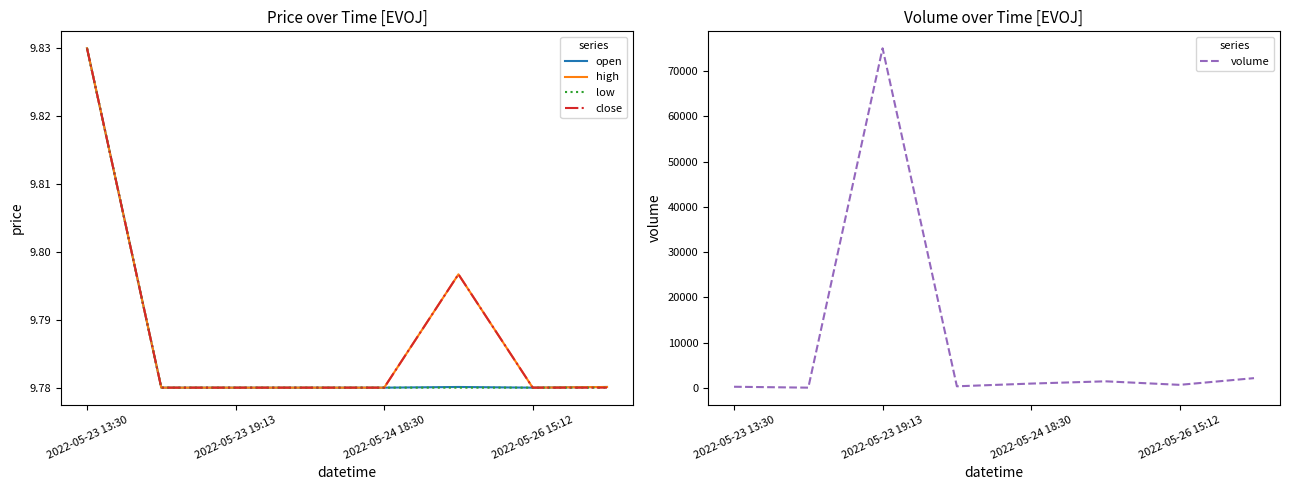

The open series shows 16.1 at 2022-05-24 18:30. True or false?

False